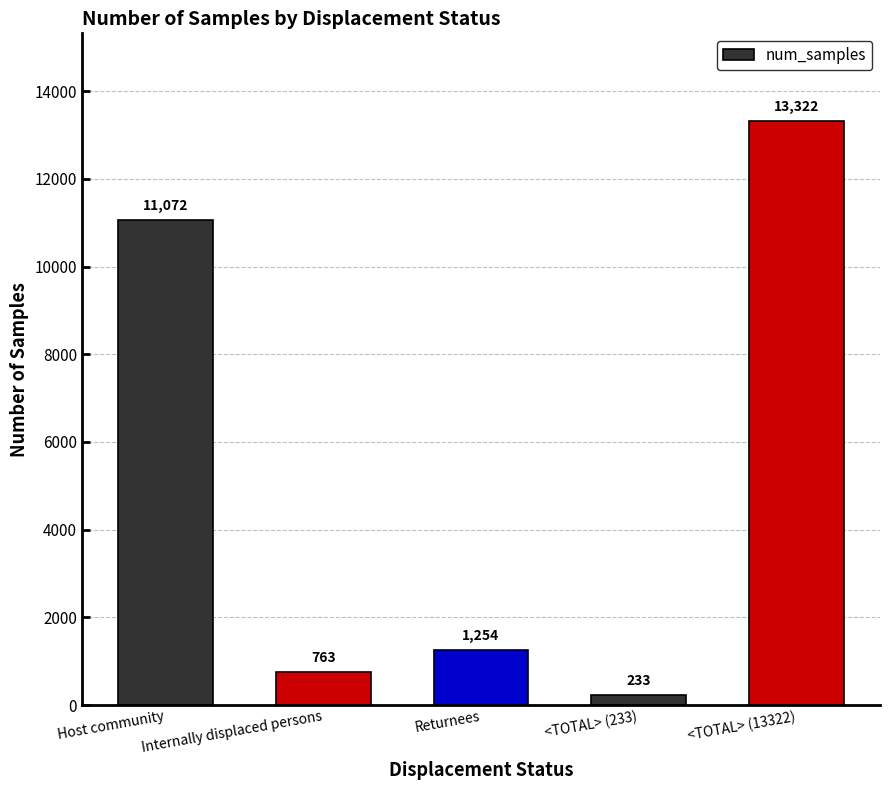

What is the difference between the maximum and minimum values?

13089